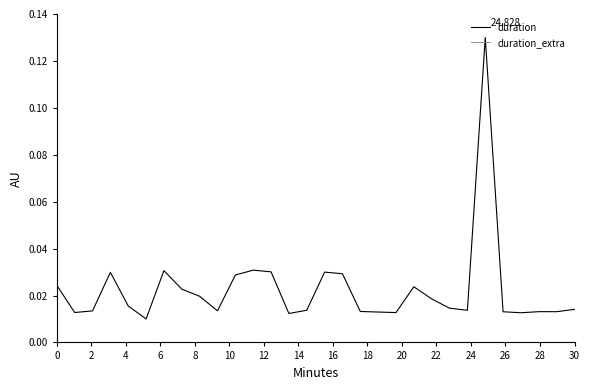

How many lines are shown in the chart?

2